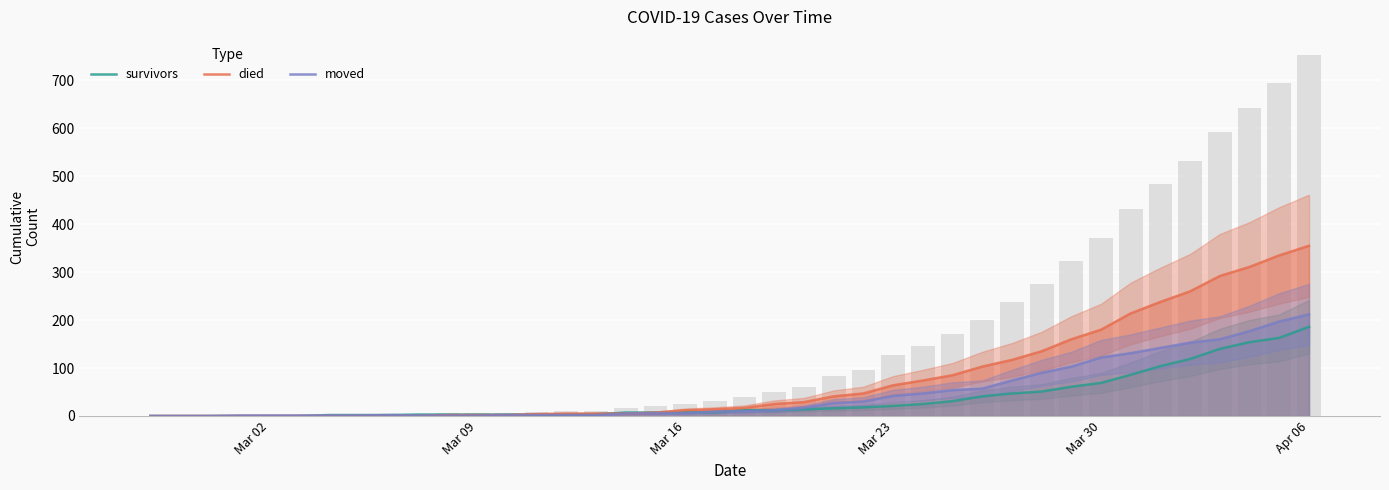

Reading left to right, extract all data points from this chart.

survivors: 0	0	0	0	0	0	2	2	2	3	3	3	3	3	3	4	7	7	8	8	12	12	14	16	18	21	25	31	41	47	51	61	69	86	104	119	140	154	163	186
died: 0	0	0	0	0	0	0	0	0	0	2	2	2	4	5	5	5	7	12	14	17	25	29	41	47	64	74	85	103	117	135	160	180	214	238	260	292	311	335	355
moved: 0	0	0	1	1	1	1	1	2	1	1	1	2	2	2	2	5	6	6	9	10	12	17	27	30	42	47	54	57	74	90	103	122	131	142	153	160	177	197	212